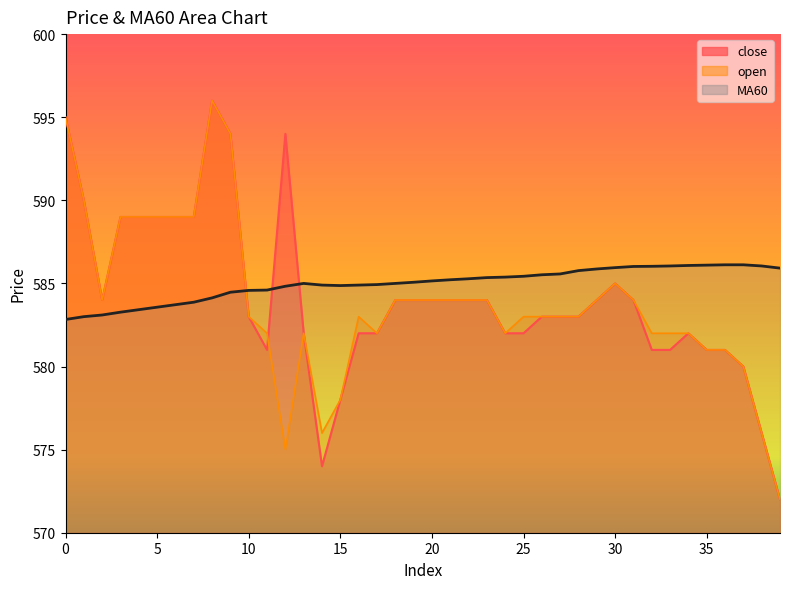

What is the approximate value of open at 17?

582.0